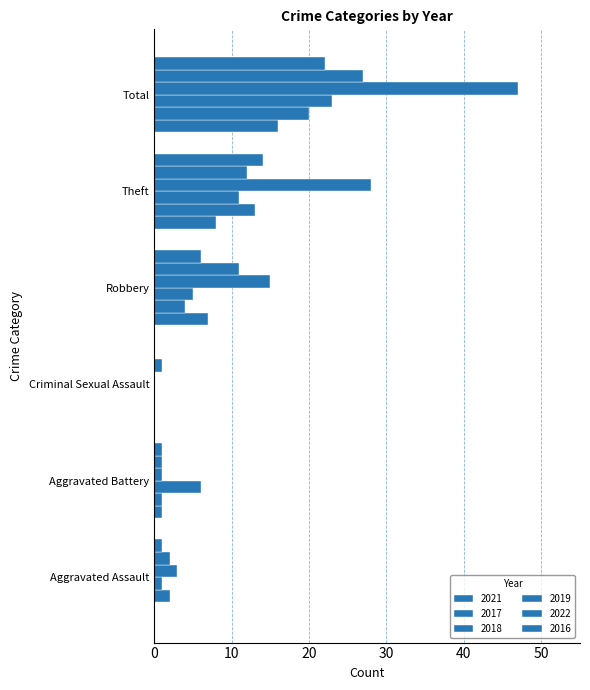

Which category has the highest value in the 2017 series?

Total